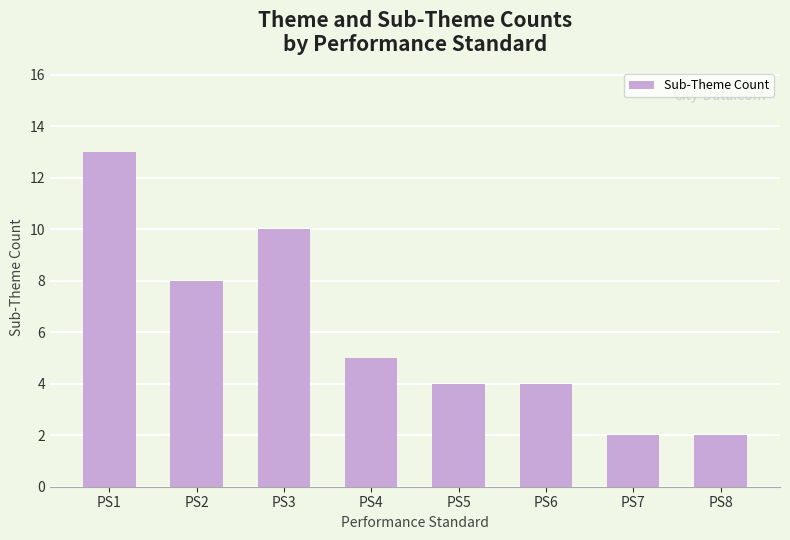

What is the value of the 7th bar from the left?

2